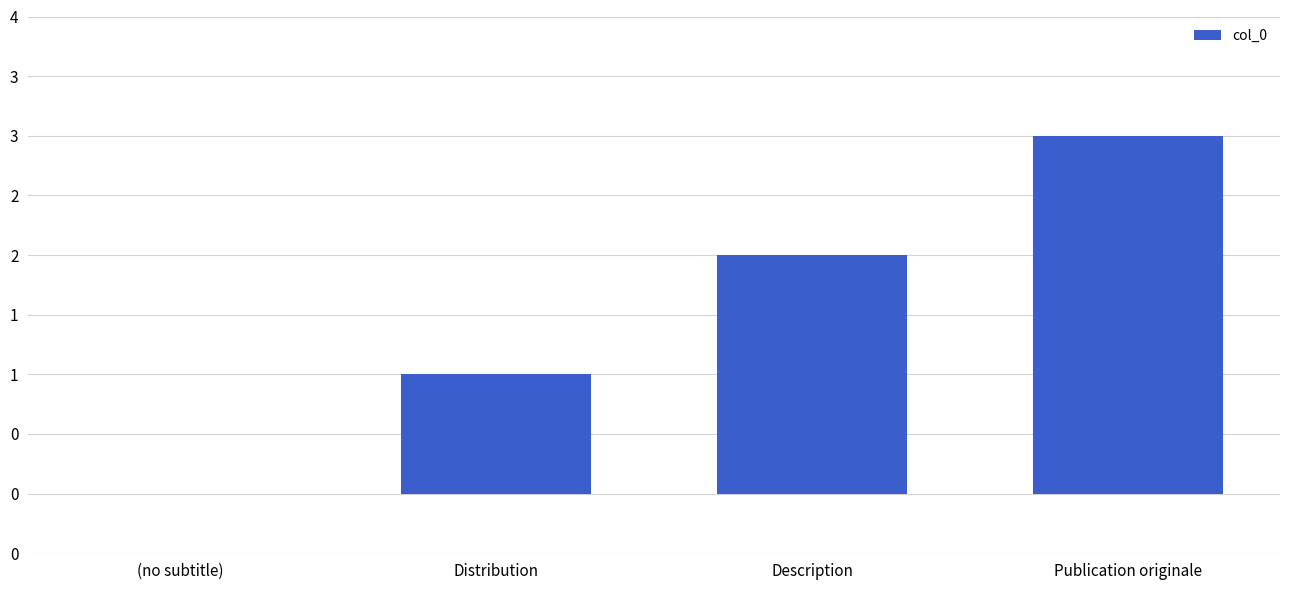

Are the bars horizontal?

No